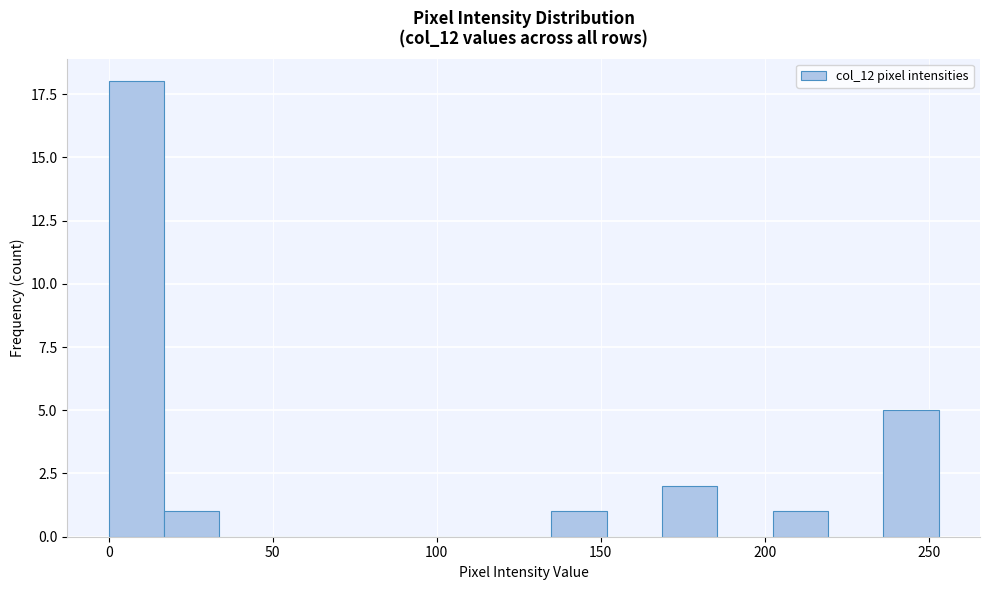

Read against the x-axis, roughly where is the centre of the tallest bar?

10